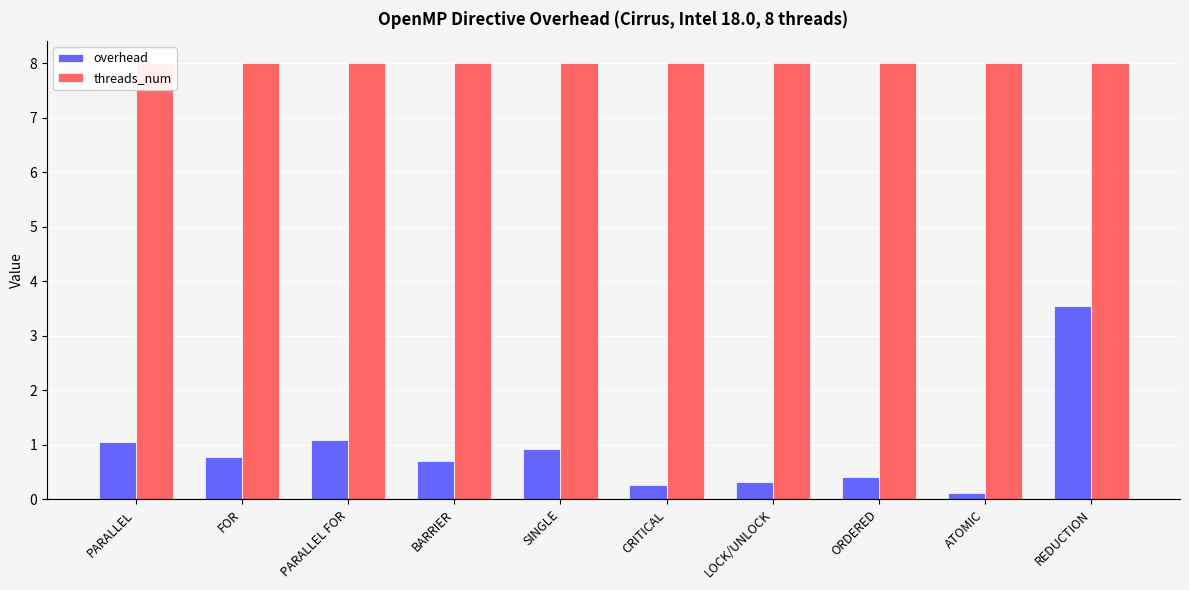

Reading right to left, transcribe all the data shown in this chart.

overhead: 3.5	0.1	0.4	0.3	0.3	0.9	0.7	1.1	0.8	1.1
threads_num: 8.0	8.0	8.0	8.0	8.0	8.0	8.0	8.0	8.0	8.0